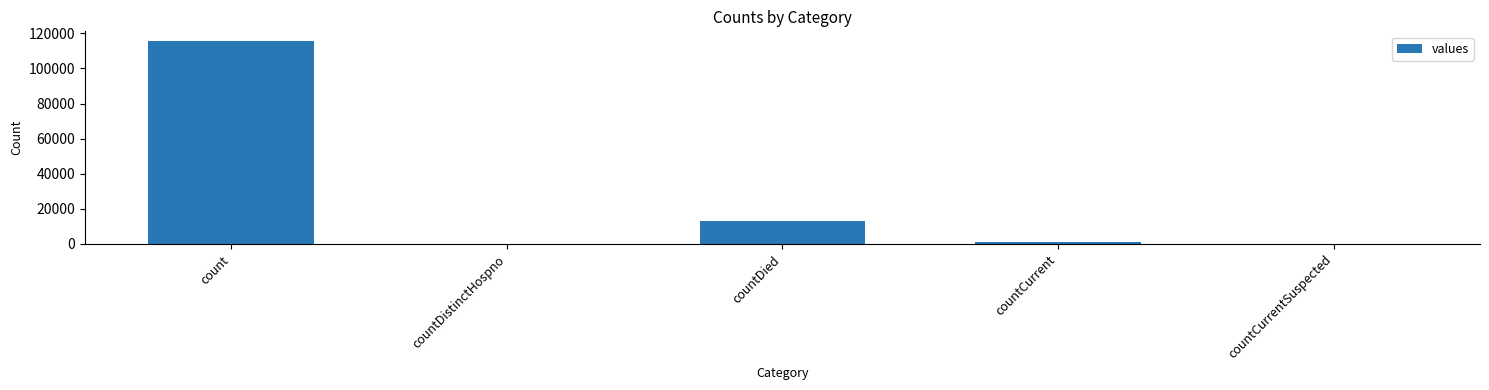

What is the maximum value shown in the chart?

115379